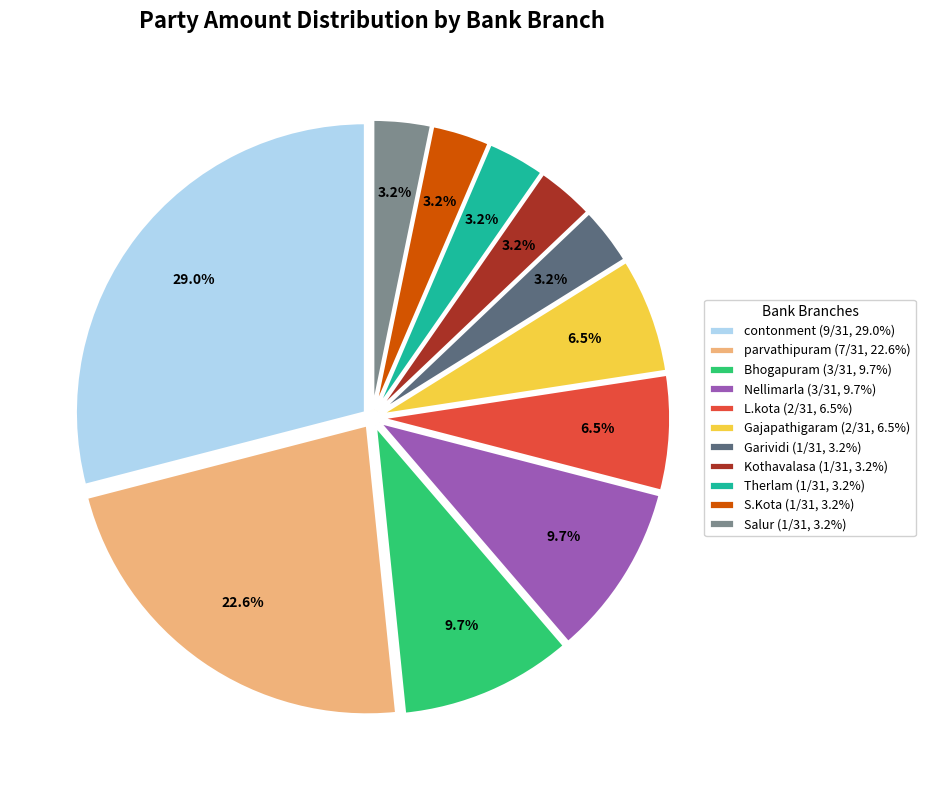

Do parvathipuram and Salur together represent more than half of the pie?

No